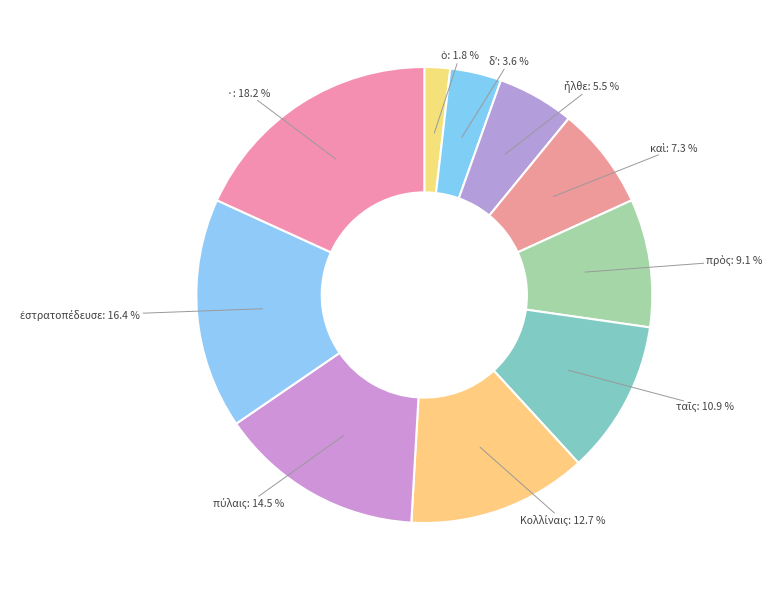

Which category has the biggest portion of the pie?

·